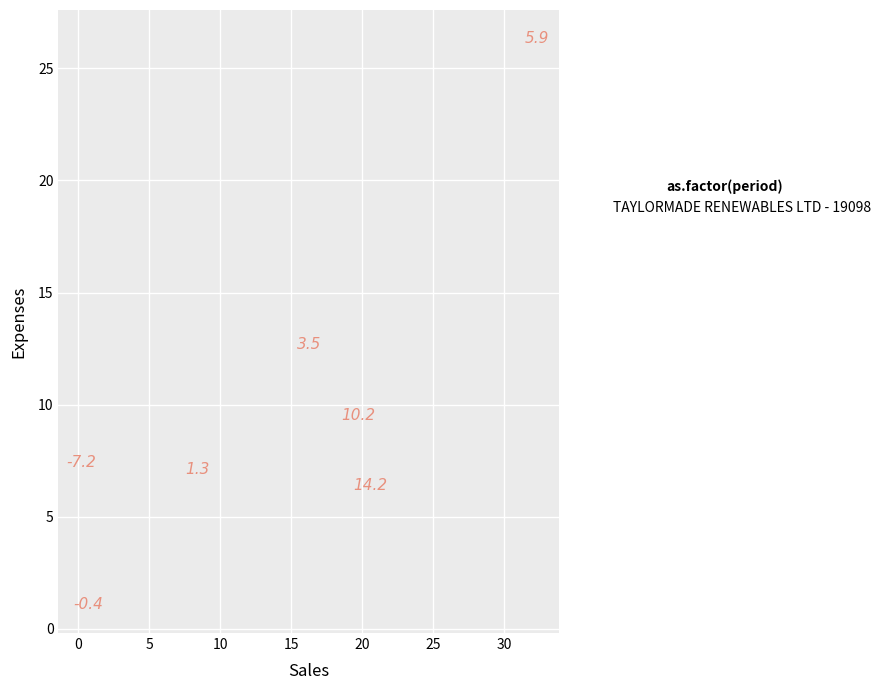

What is the range of Y values (max minus min)?

25.3